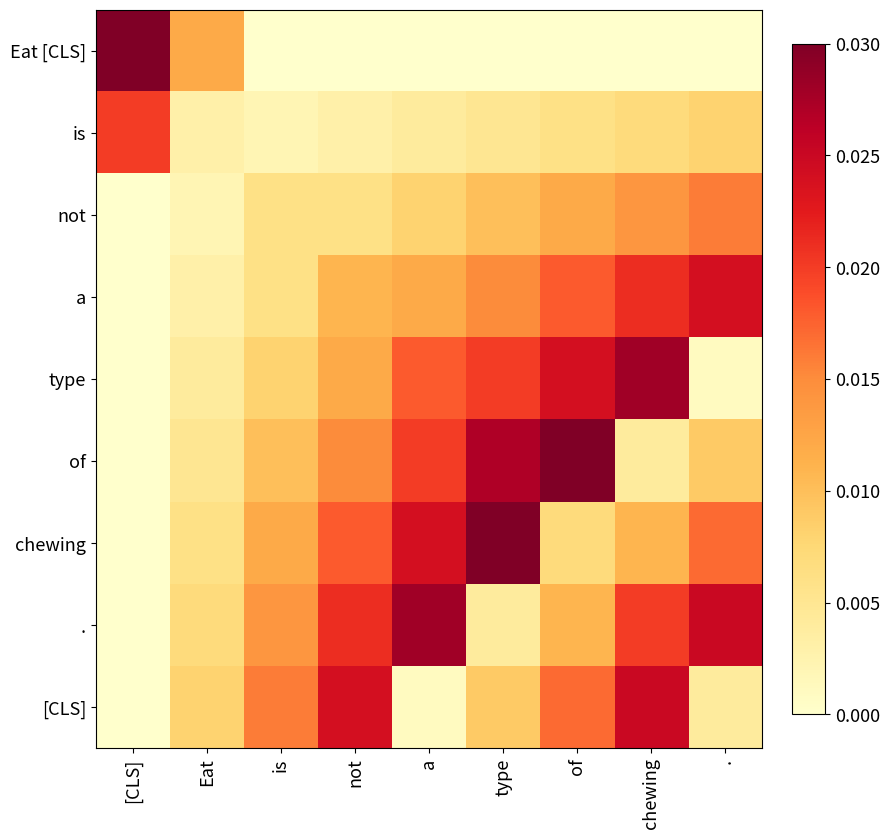

What is the total value across all series at .?

0.1